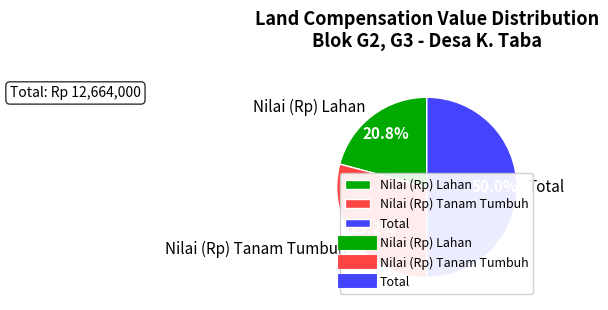

What is the largest slice in the pie chart?

Total